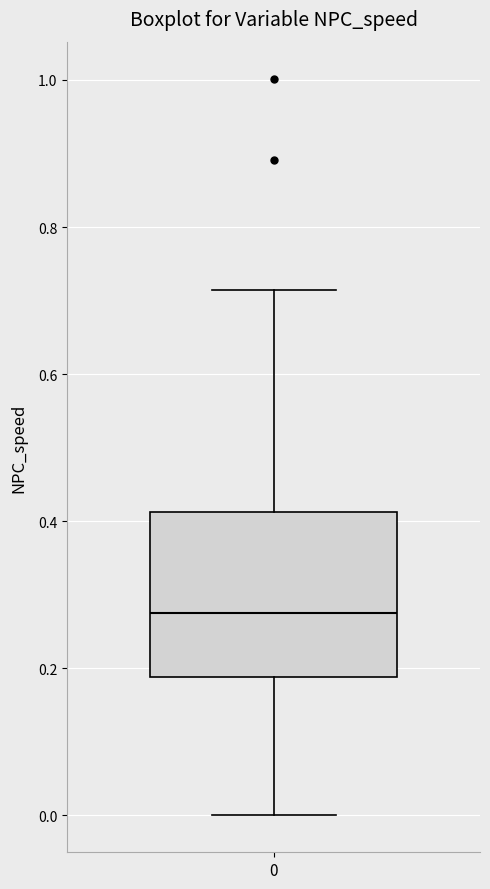

Read this box plot against the y-axis: the position of the median line, the range covered by the box, and the ends of both whiskers. The values are not printed on the chart, so give them approximately, as read against the axis.

median 0.28, box 0.18 to 0.42, whiskers 0.00 to 0.72